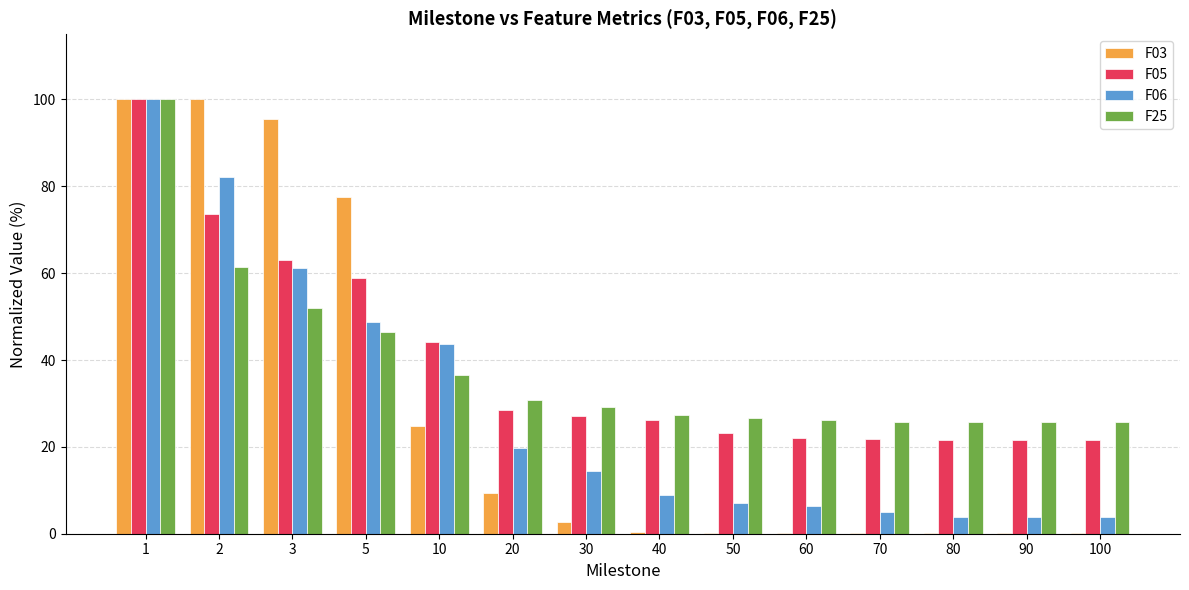

The value of F05 at 3 is 63.1. True or false?

True